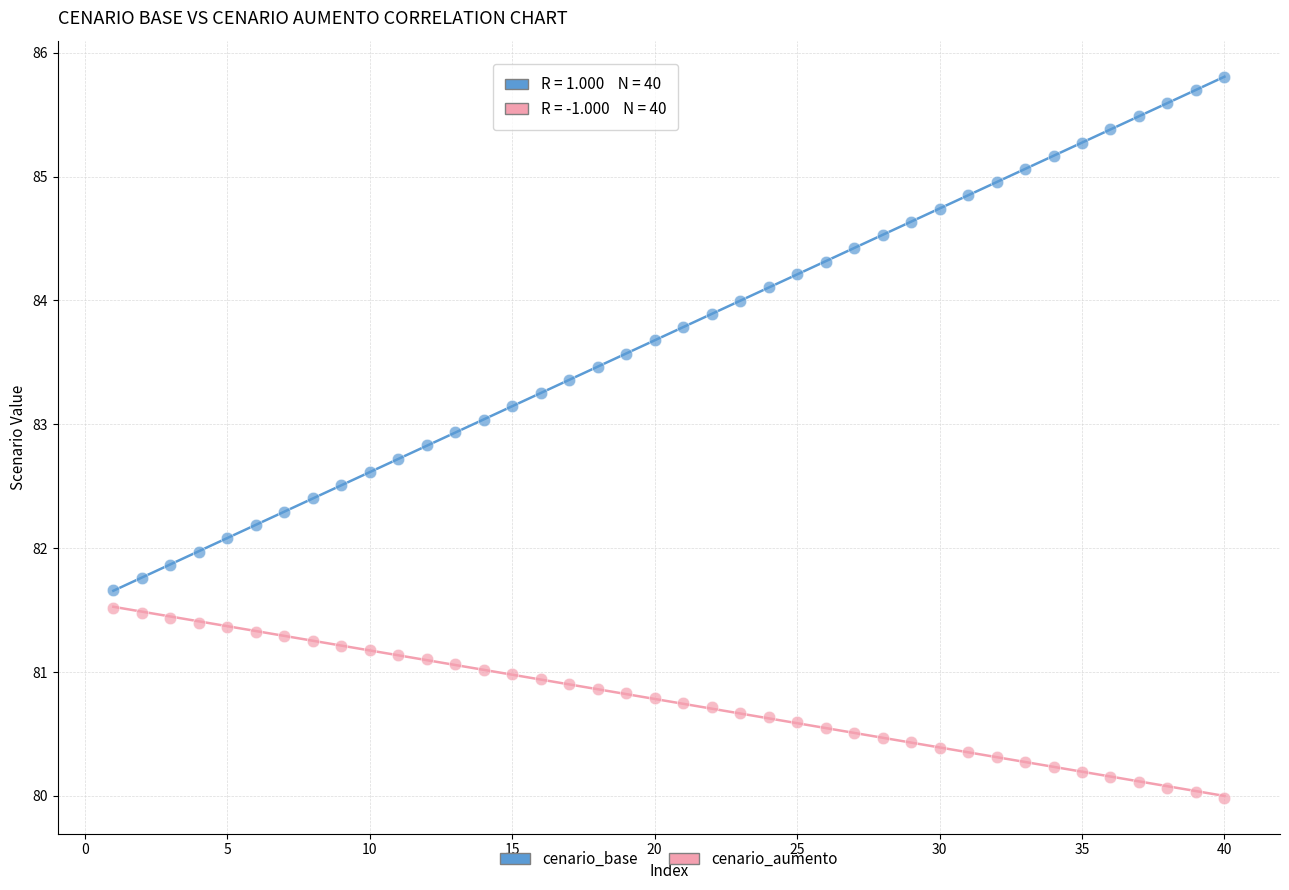

Across all data points, what is the range of Y values (max minus min)?

5.8